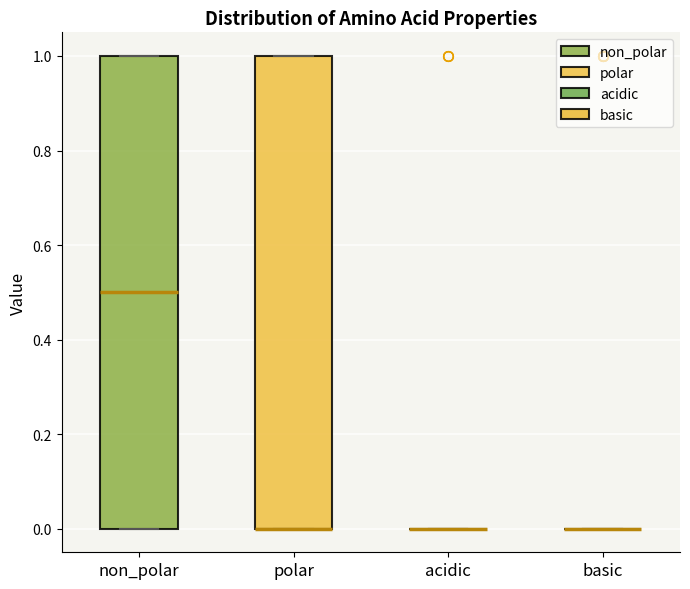

Reading left to right, read every box against the y-axis: the position of its median line, the range the box covers, and the ends of its whiskers. The values are not printed on the chart, so give them approximately, as read against the axis.

non_polar: median 0.5, box 0.0 to 1.0, whiskers 0.0 to 1.0
polar: median 0.0 (drawn on the box's lower edge), box 0.0 to 1.0, whiskers 0.0 to 1.0
acidic: box collapsed to a line at 0.0, whiskers 0.0 to 0.0
basic: box collapsed to a line at 0.0, whiskers 0.0 to 0.0